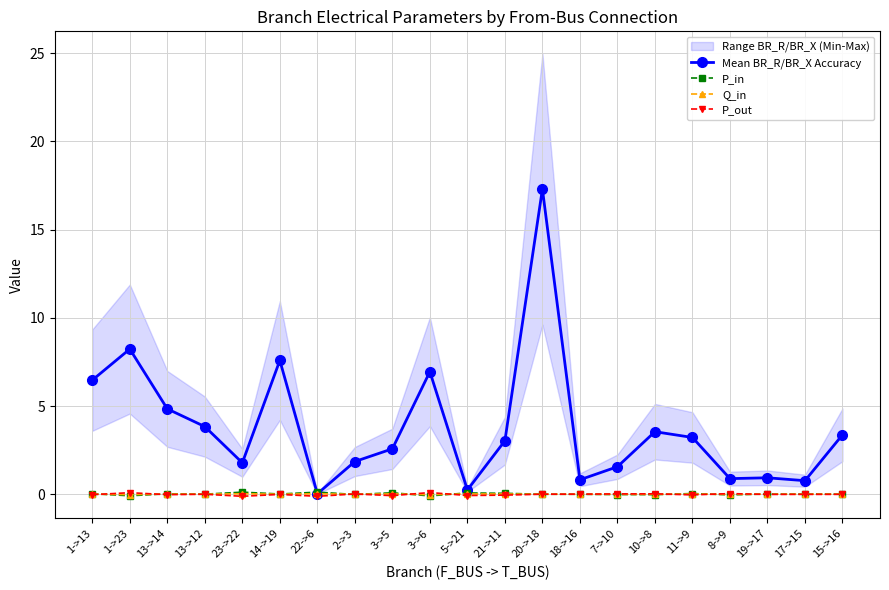

What is the value of the Mean BR_R/BR_X Accuracy point at the 8th from the left?

1.9